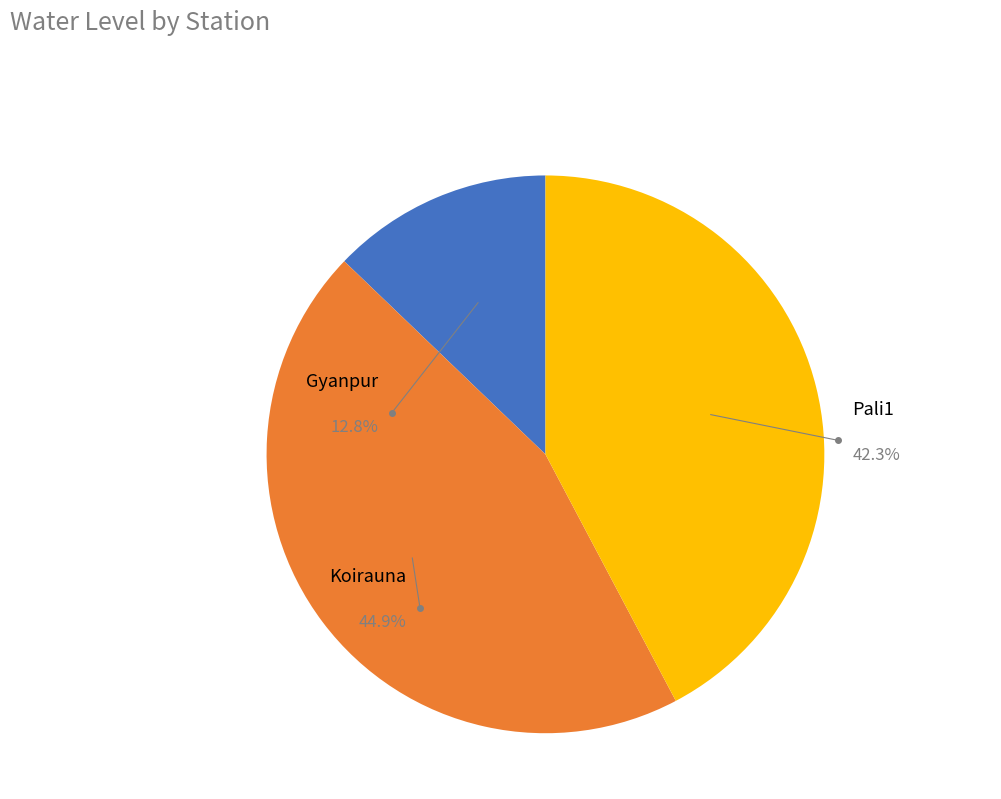

How many slices are in this pie chart?

3